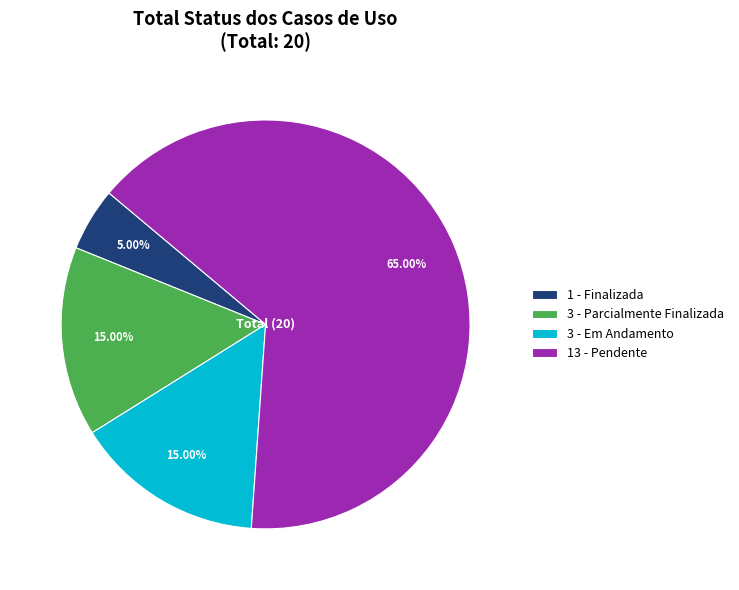

What is the majority slice?

13 - Pendente